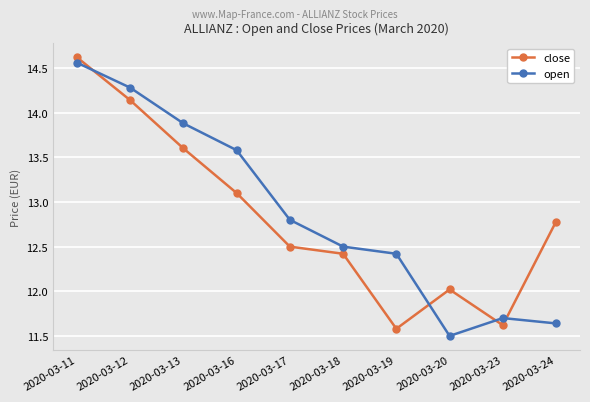

Does the chart display data point markers on the line(s)?

Yes